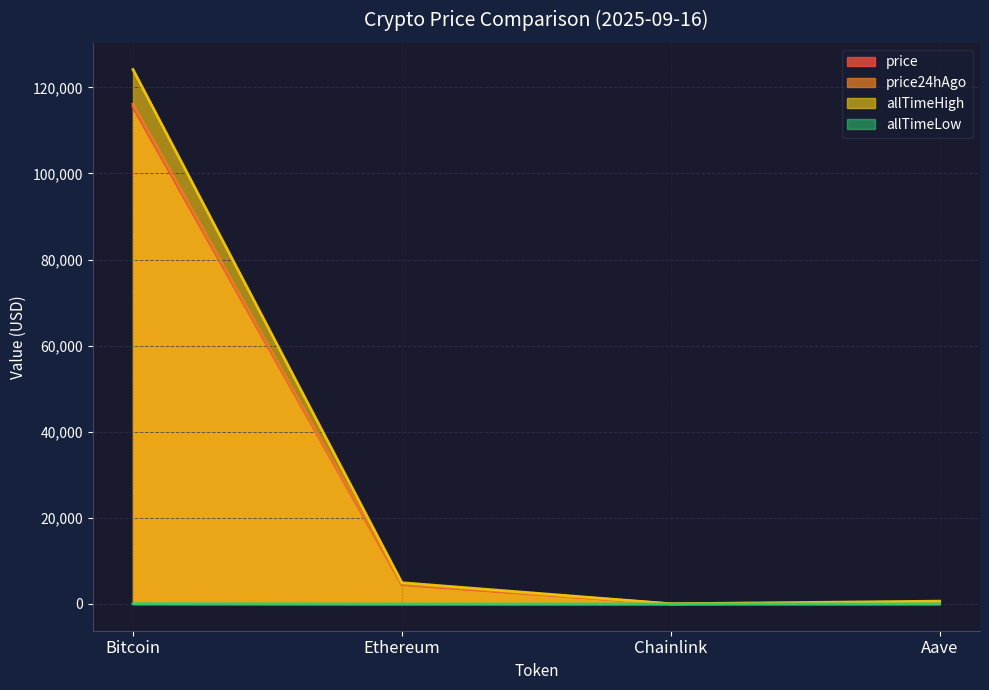

True or false: allTimeHigh and price24hAgo intersect in this chart.

False